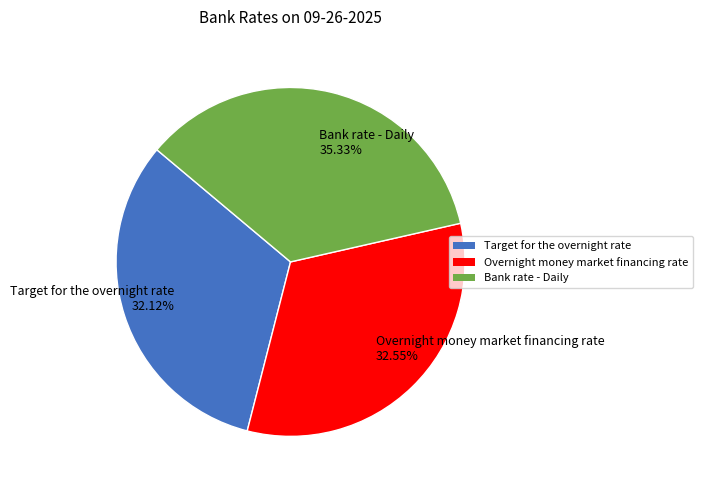

How many segments does this pie chart have?

3